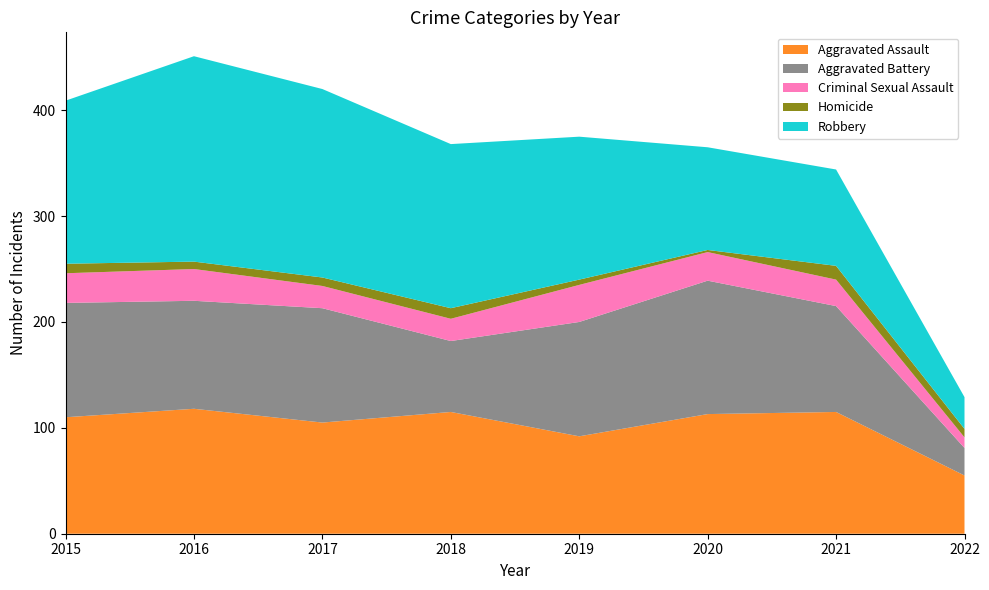

Reading left to right, transcribe all the data shown in this chart.

Aggravated Assault: 2015=110	2016=118	2017=105	2018=115	2019=92	2020=113	2021=115	2022=55
Aggravated Battery: 2015=108	2016=102	2017=108	2018=67	2019=108	2020=126	2021=100	2022=26
Criminal Sexual Assault: 2015=28	2016=30	2017=21	2018=21	2019=35	2020=27	2021=25	2022=10
Homicide: 2015=9	2016=7	2017=8	2018=10	2019=5	2020=2	2021=13	2022=8
Robbery: 2015=154	2016=194	2017=178	2018=155	2019=135	2020=97	2021=91	2022=30